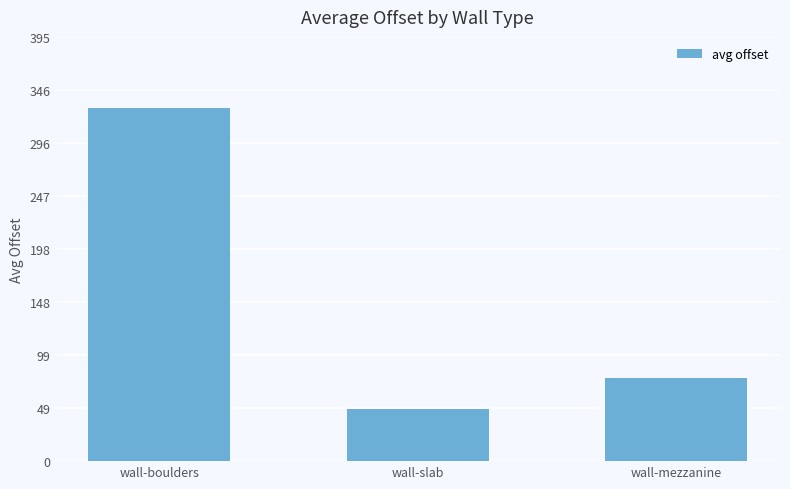

What is the value of the 1st bar from the left?

329.3